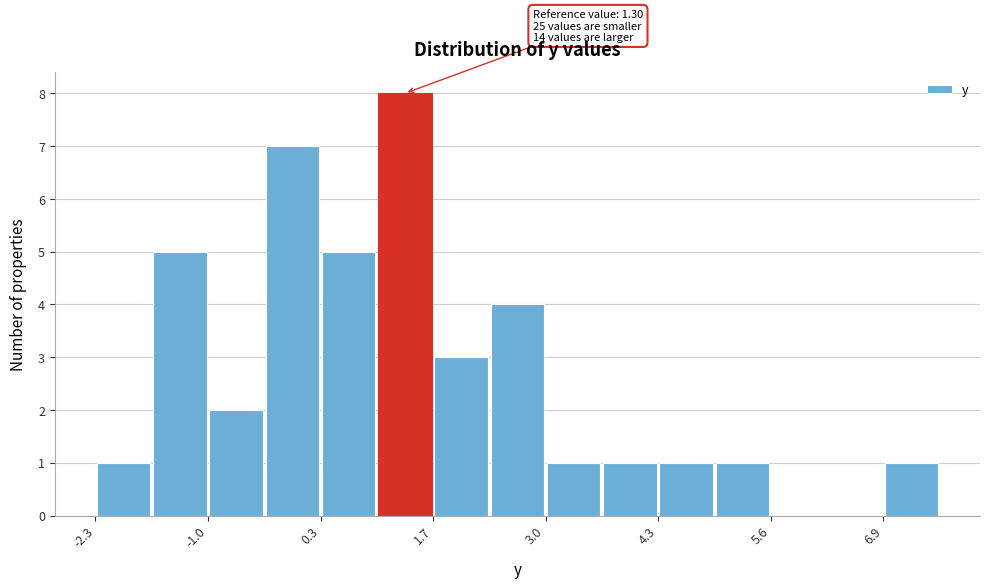

Around what value on the x-axis is the tallest bar? Give the approximate position of its centre, as read against the axis.

1.4